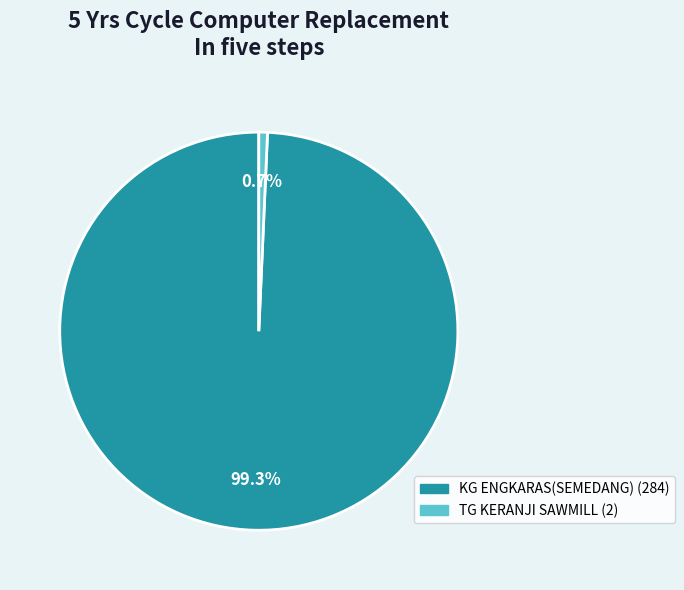

To the nearest percent, what is the difference between the largest and smallest slice percentages?

99%